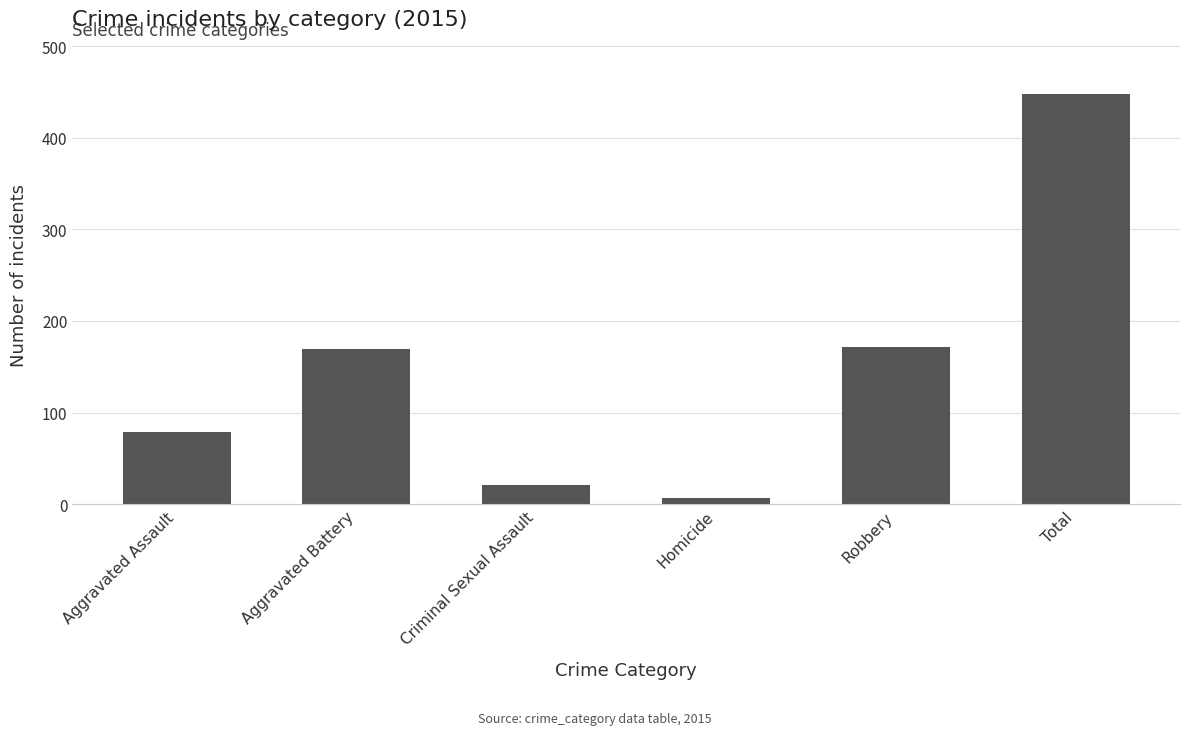

What is the approximate value at Aggravated Assault?

79